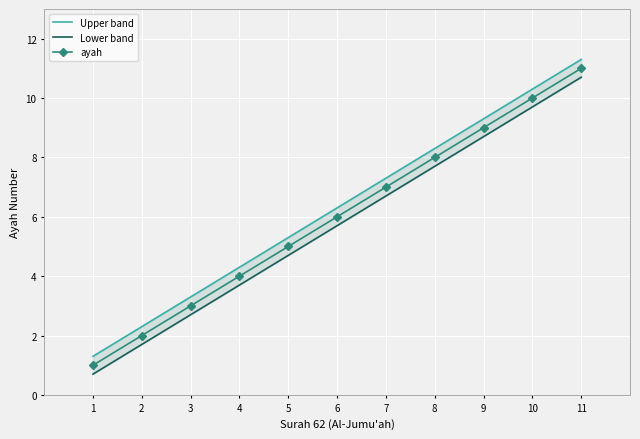

What is the smallest value displayed?

0.7